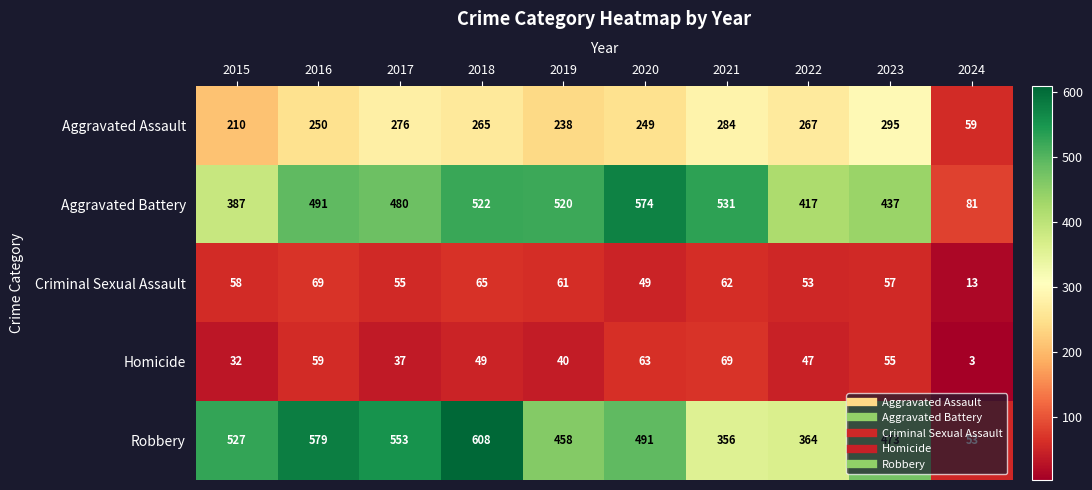

What is the greatest value displayed?

608